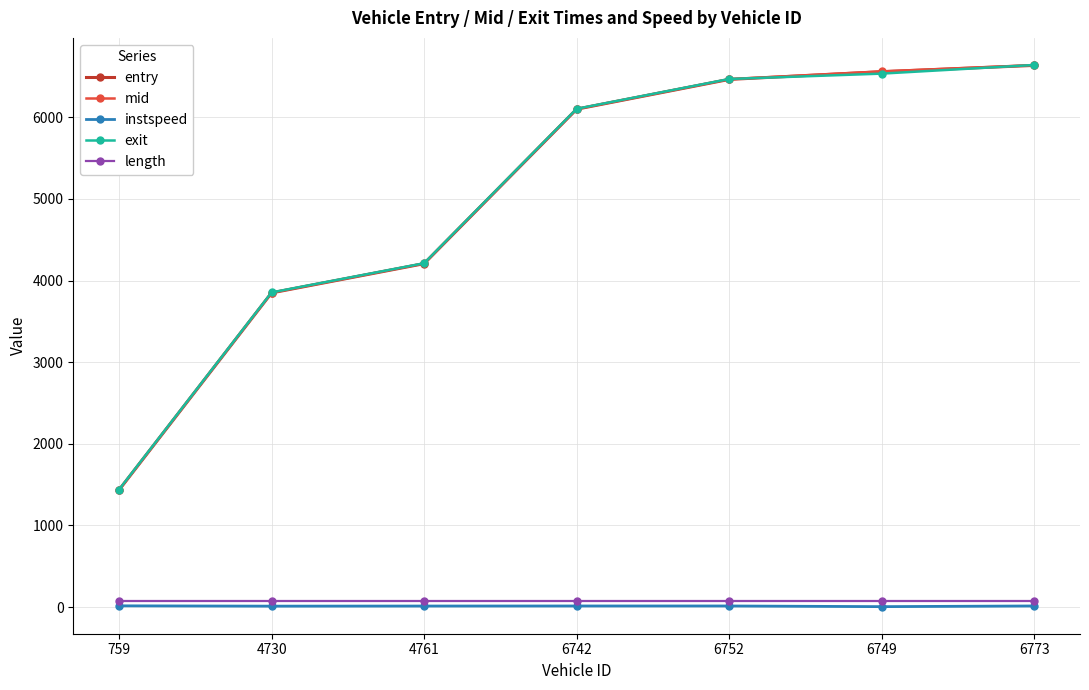

The value of length at 6773 is 71.4. True or false?

True